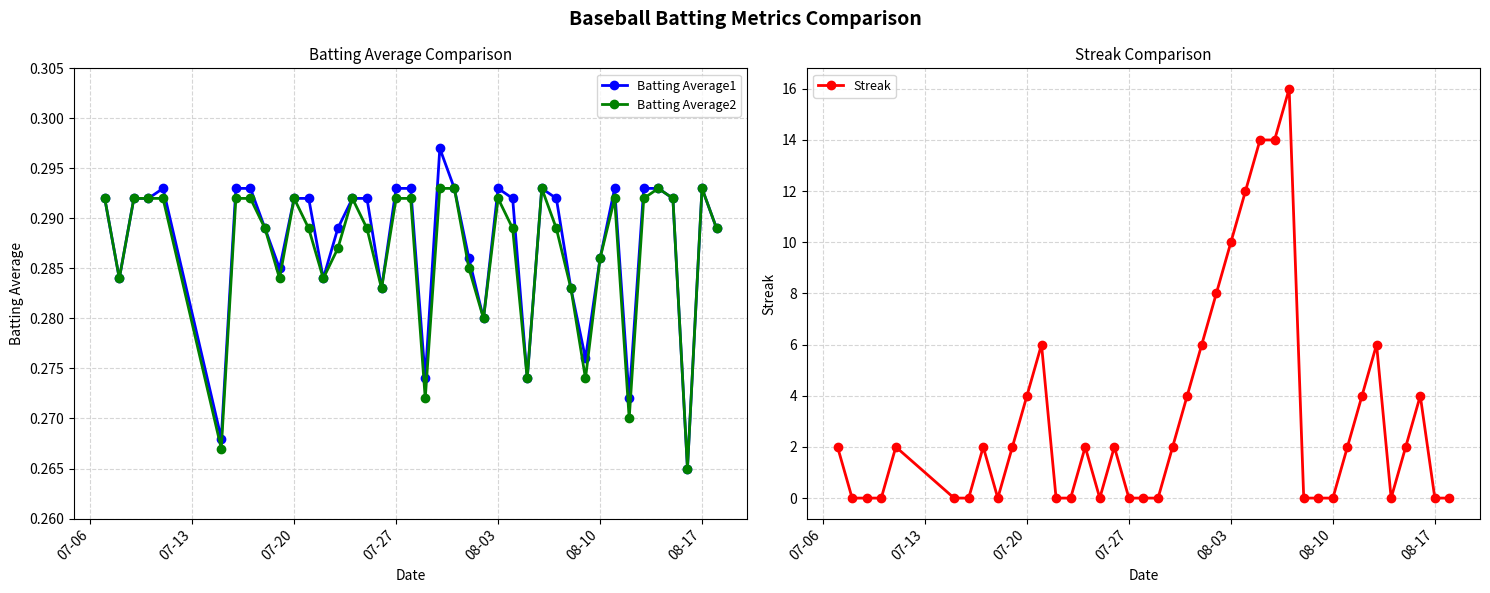

True or false: Batting Average1 has more than 0 interior local peaks.

True